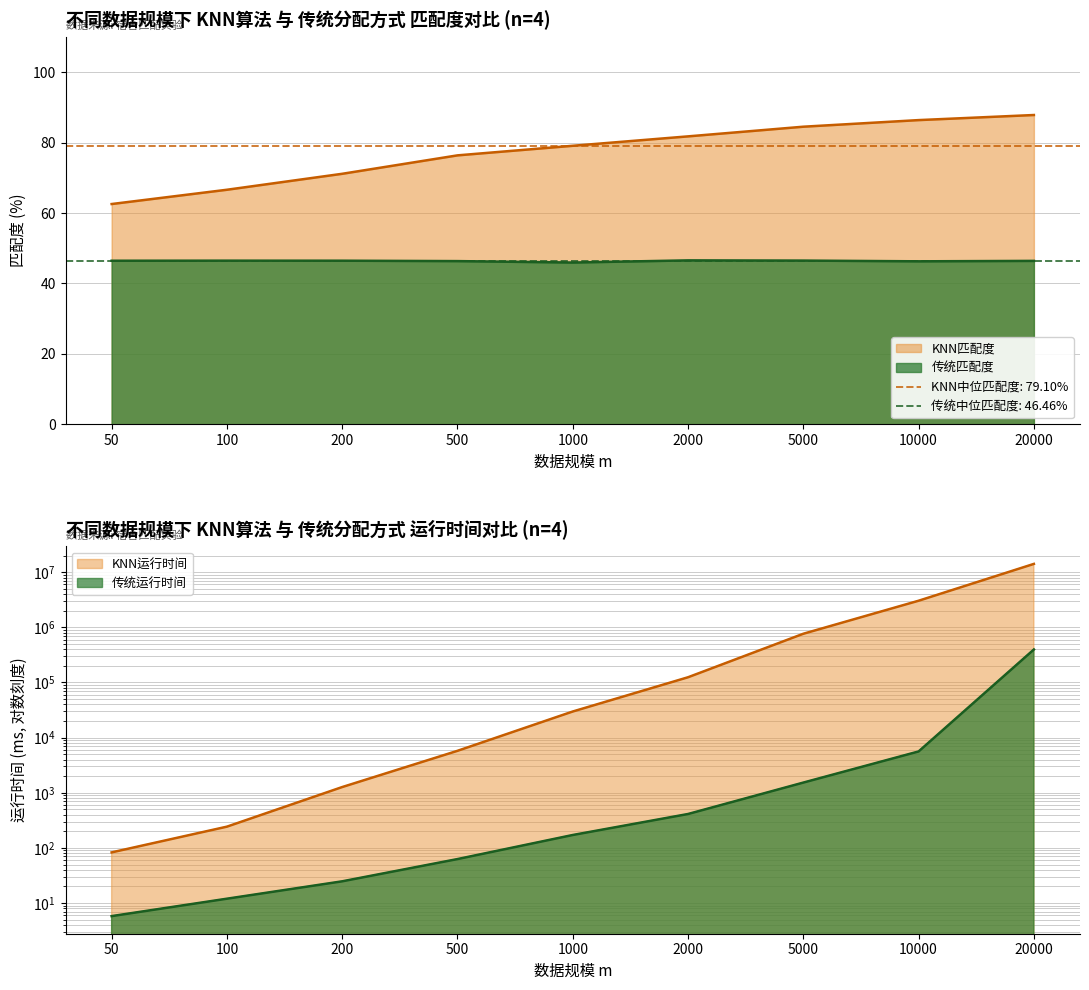

Reading right to left, extract all data points from this chart.

KNN匹配度: 87.8	86.4	84.5	81.8	79.1	76.4	71.1	66.6	62.6
传统匹配度: 46.4	46.3	46.5	46.6	46.0	46.4	46.5	46.5	46.5
KNN运行时间(ms): 14149171.0	3038527.0	765431.0	124441.0	29772.0	5766.0	1270.0	243.0	83.0
传统运行时间(ms): 396912.0	5617.0	1531.0	412.4	171.6	62.8	24.8	12.0	5.8